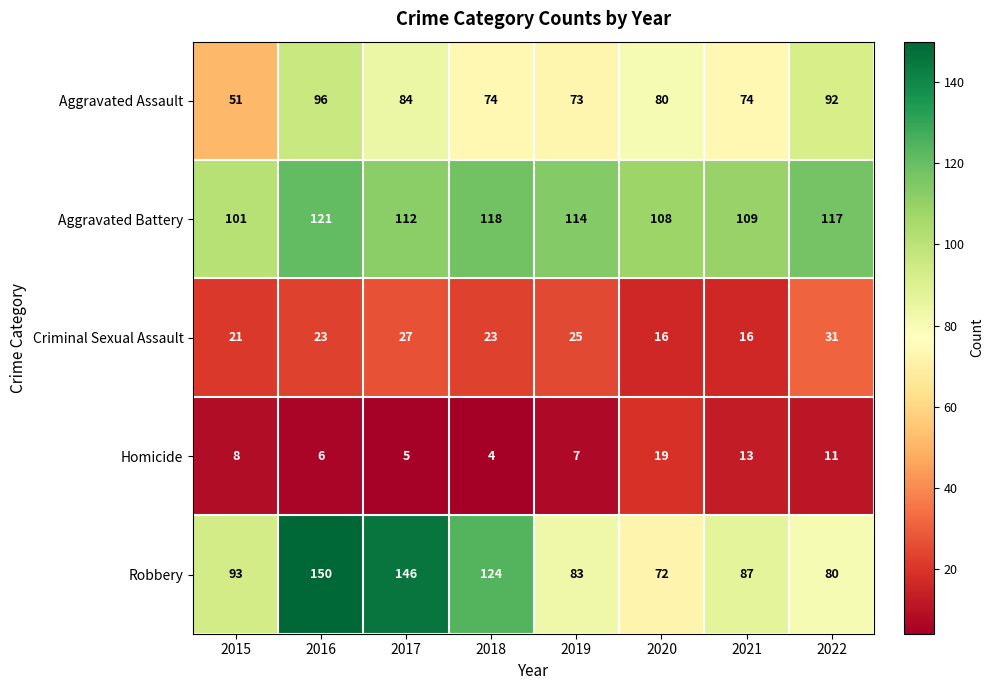

List the series in order of their peak value, highest first.

Robbery, Aggravated Battery, Aggravated Assault, Criminal Sexual Assault, Homicide